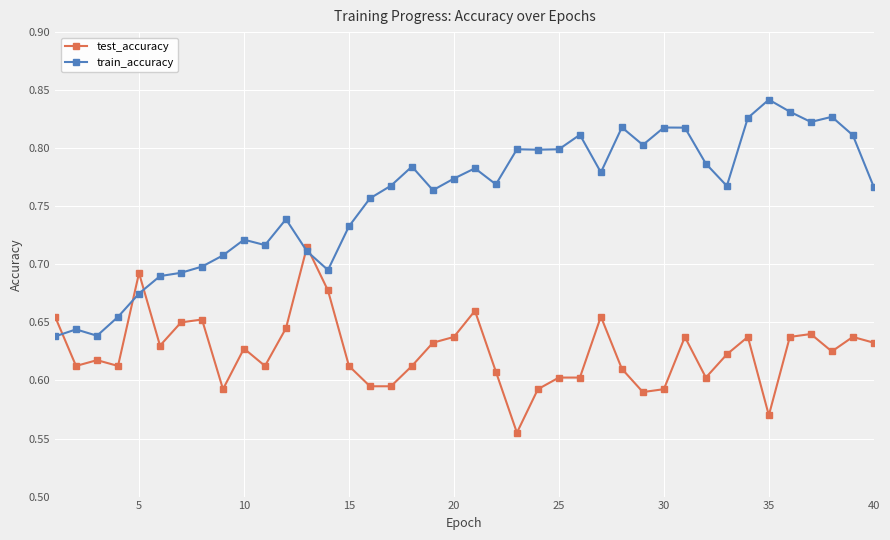

Which series has the widest spread of values?

train_accuracy